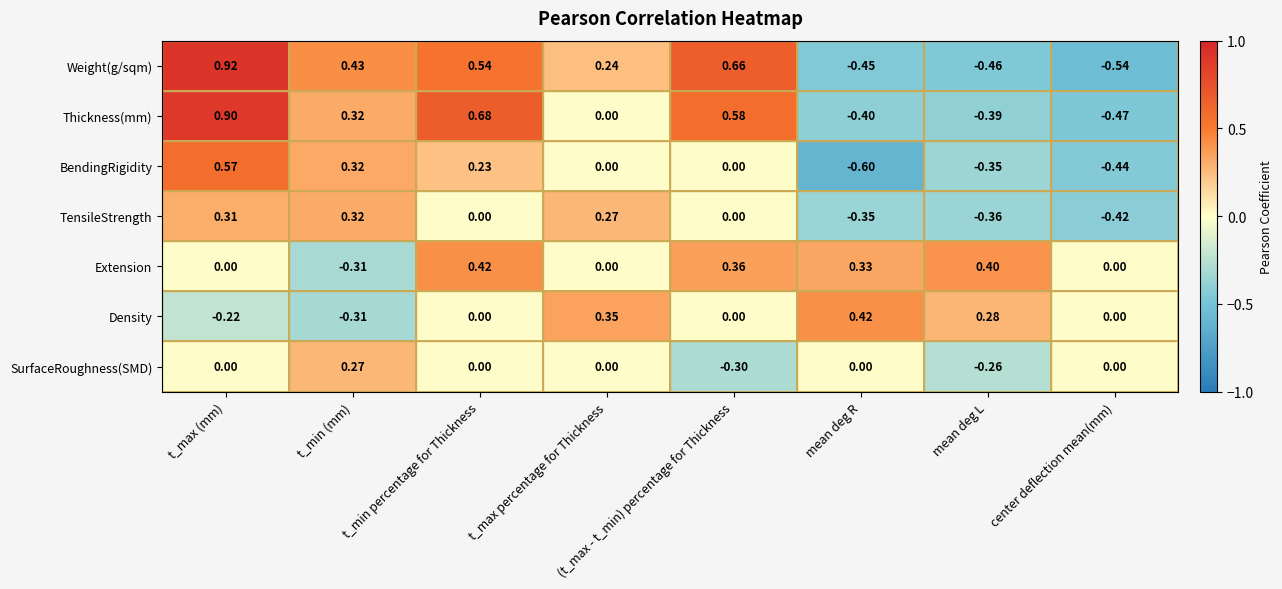

Which category has the lowest value in the TensileStrength series?

center deflection mean(mm)